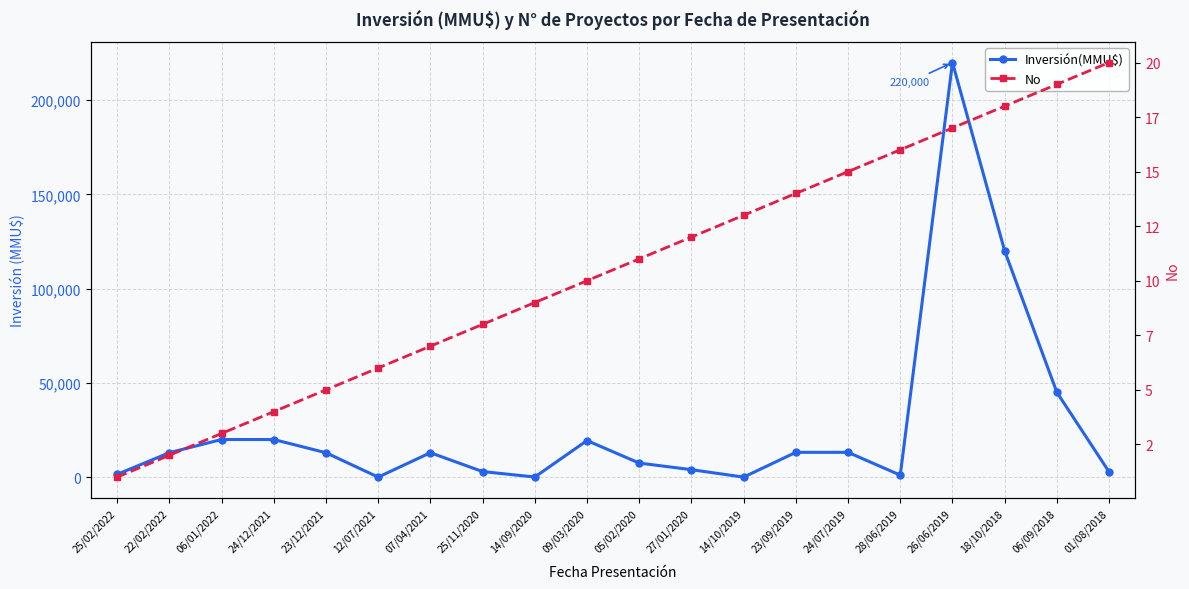

At which label is Inversión(MMU$) closest to 110025?

18/10/2018